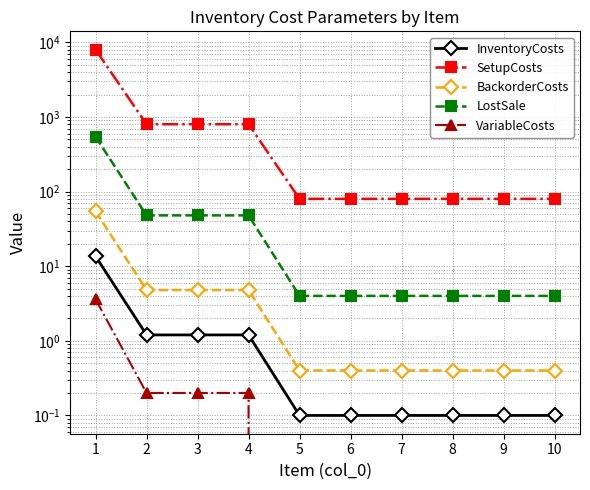

True or false: SetupCosts and VariableCosts cross at least once.

False